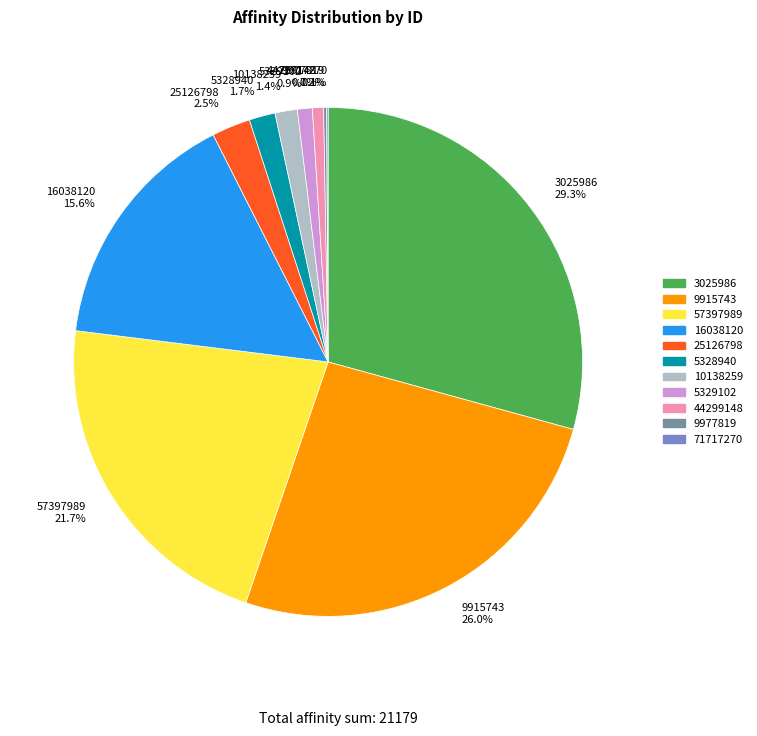

Between 5329102 and 3025986, which is larger?

3025986